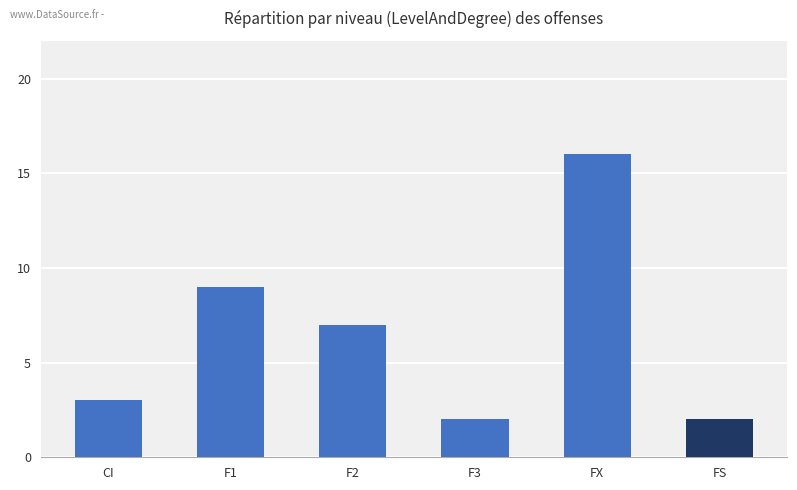

What is the smallest value displayed?

2